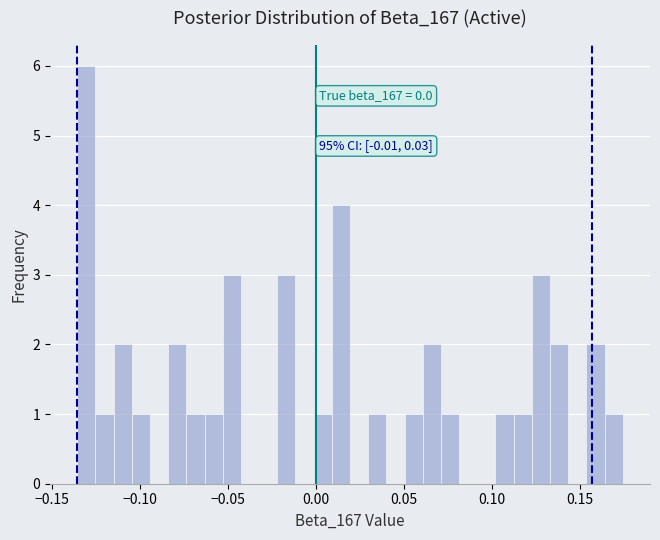

Read against the x-axis, roughly where is the centre of the tallest bar?

-0.130